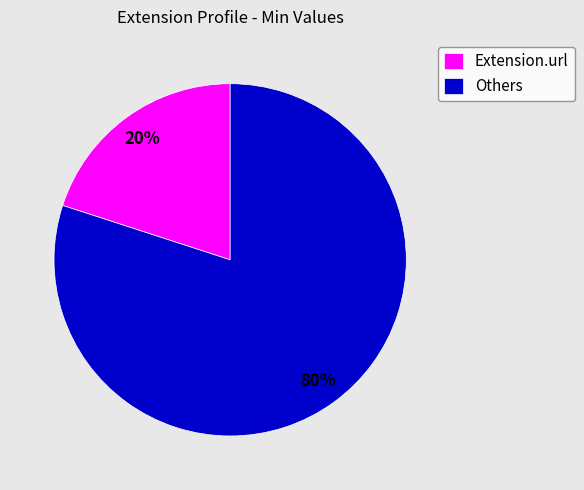

Does Others represent more than half of the total?

Yes